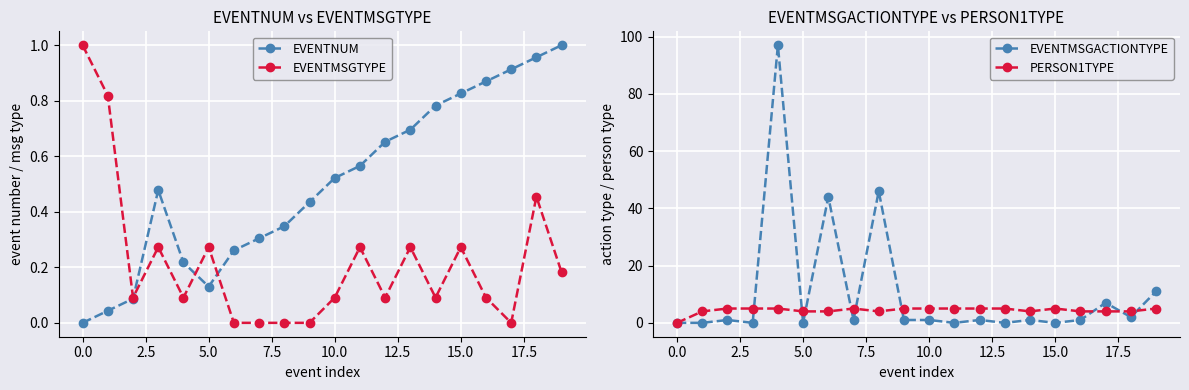

At which label does EVENTNUM reach its peak?

19